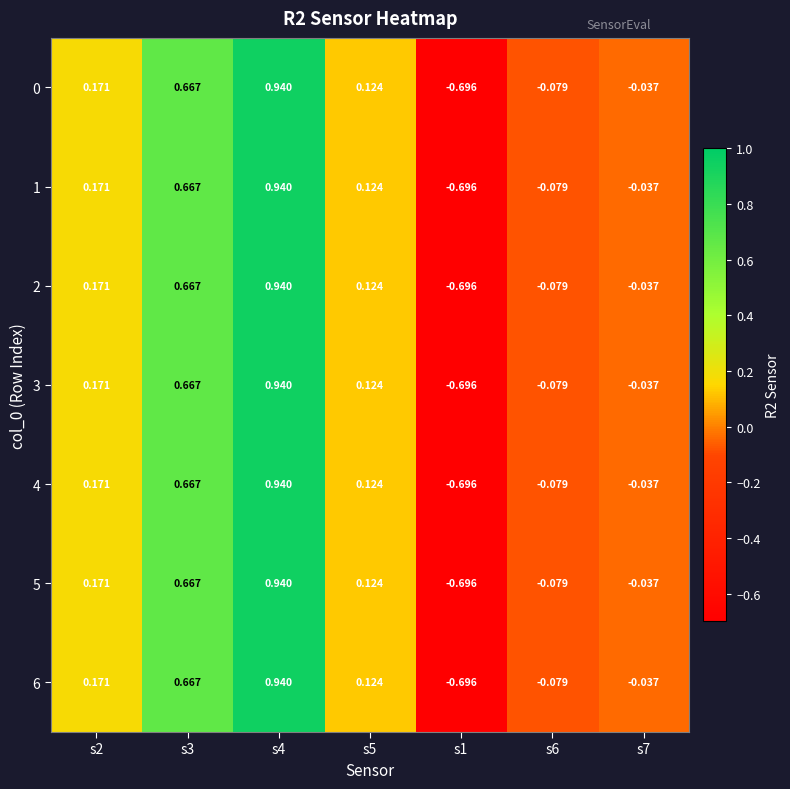

Which label corresponds to the largest value in the chart?

s4